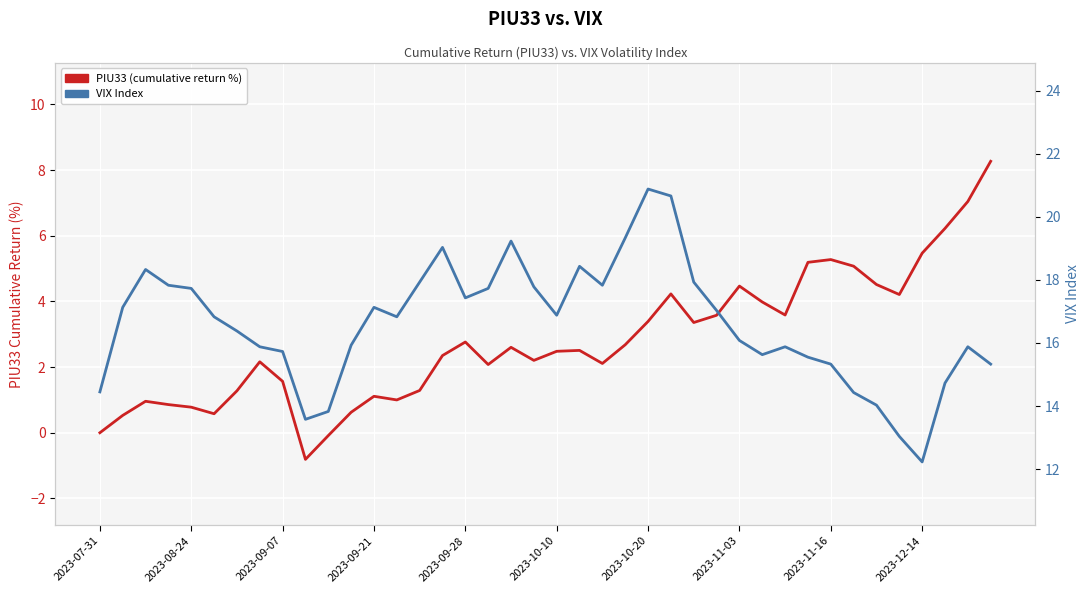

How many data points in PIU33 (cumulative return %) are above 2?

26